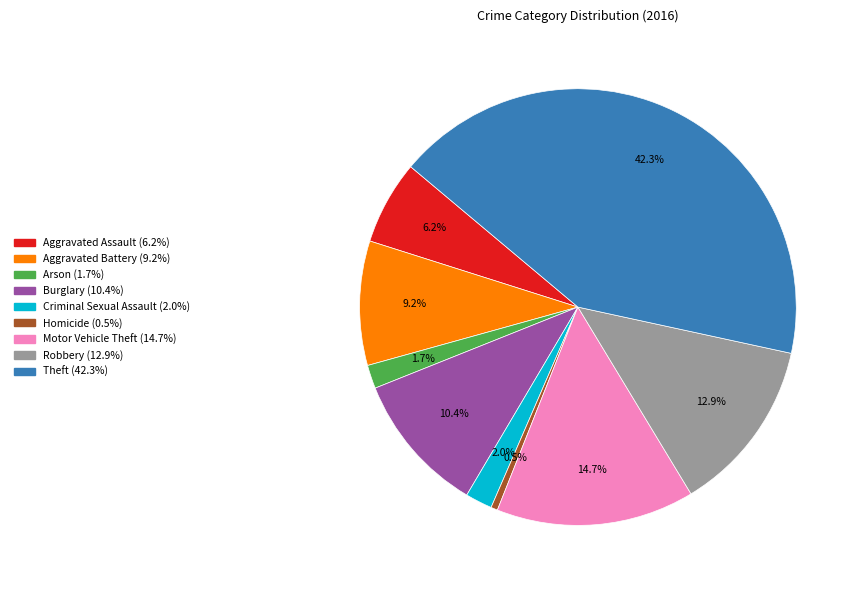

Which has a higher value, Arson or Motor Vehicle Theft?

Motor Vehicle Theft